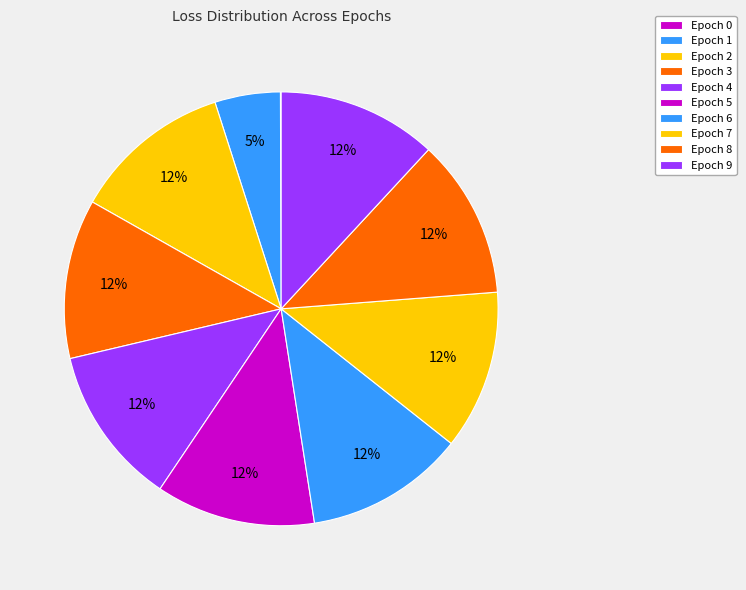

Is Epoch 9 the majority of the pie?

No